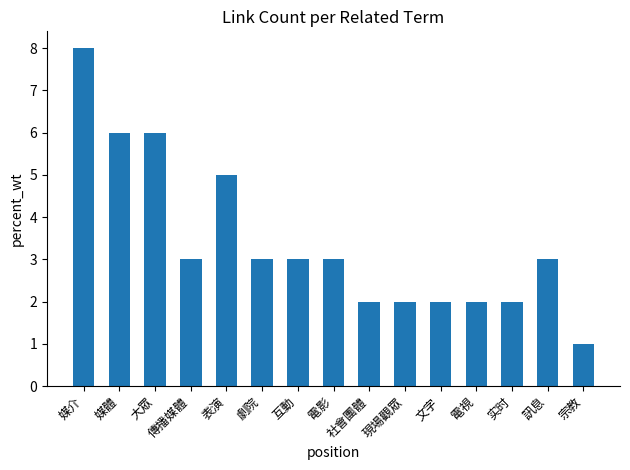

The chart shows a value of 3 at 社會團體. True or false?

False